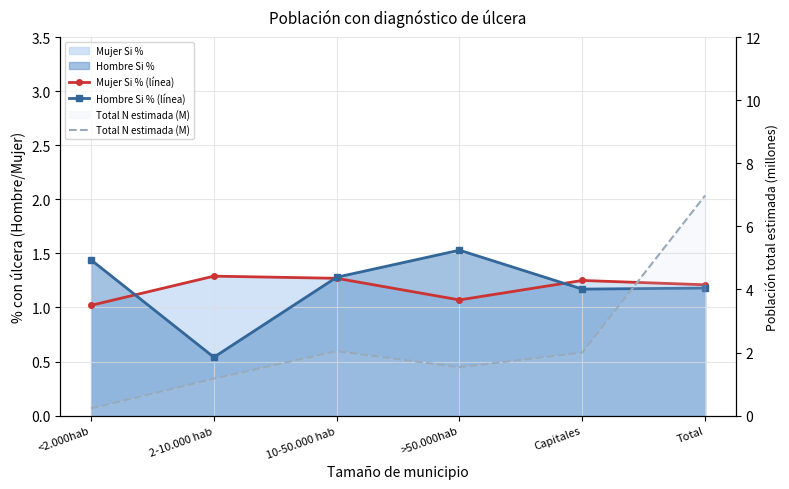

Where is Mujer Si % (línea) nearest to the value 1?

<2.000hab